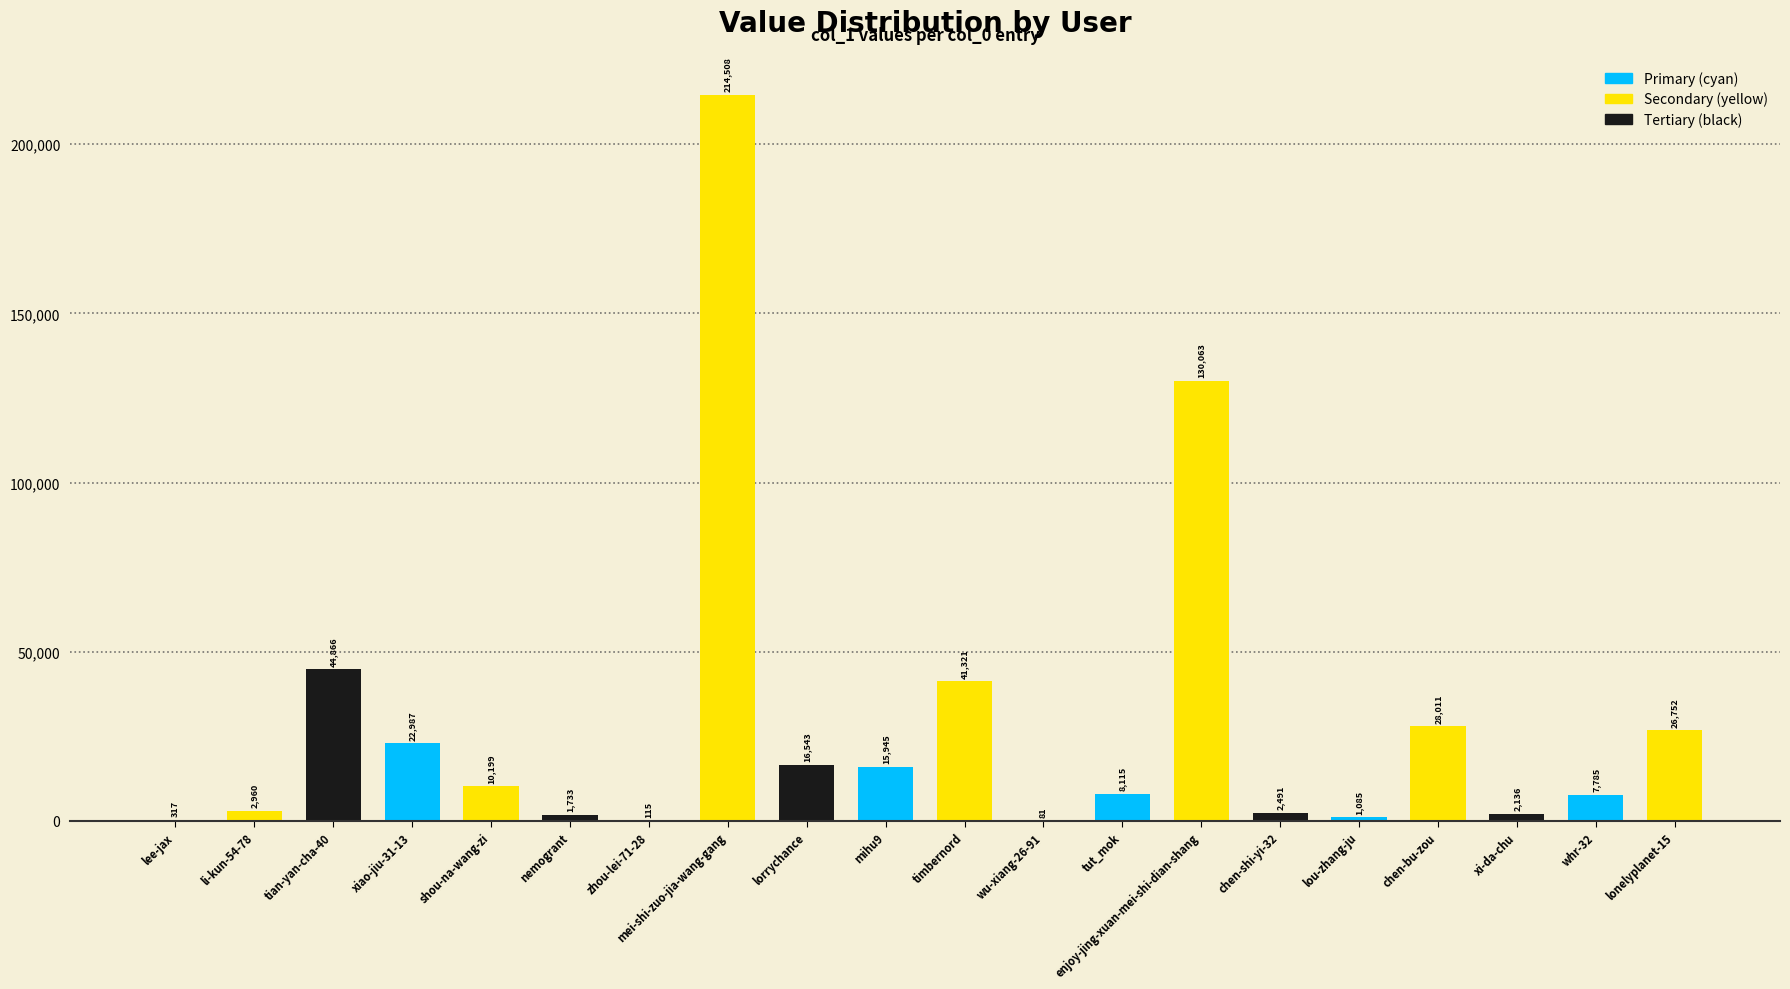

What is the change in value from enjoy-jing-xuan-mei-shi-dian-shang to xi-da-chu?

-127927